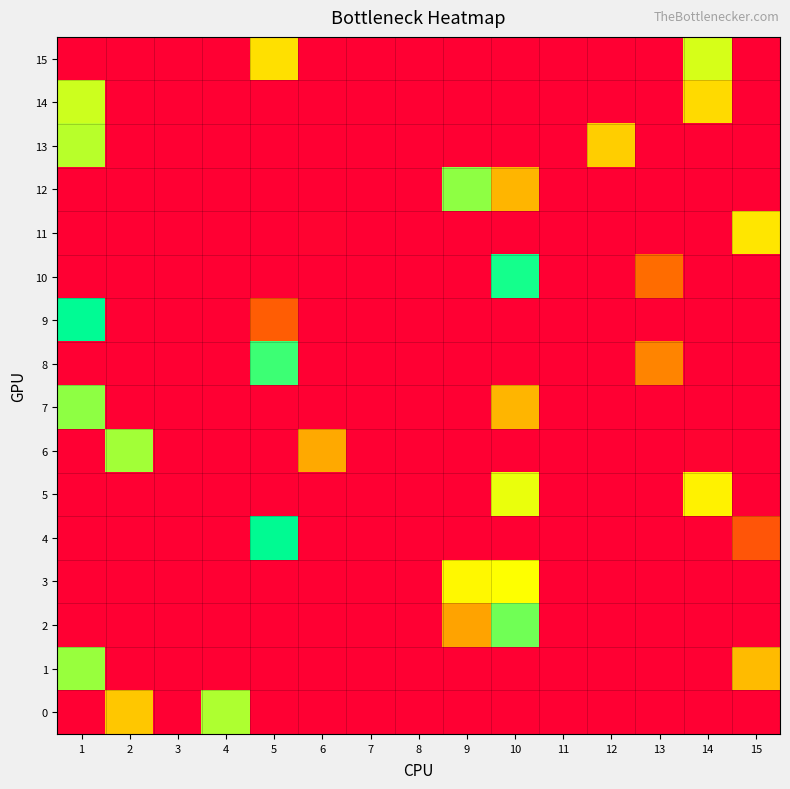

What is the greatest value displayed?

0.8